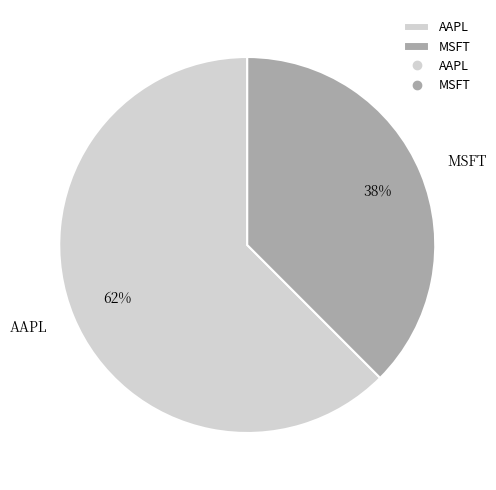

Is the sum of MSFT and AAPL greater than half?

Yes